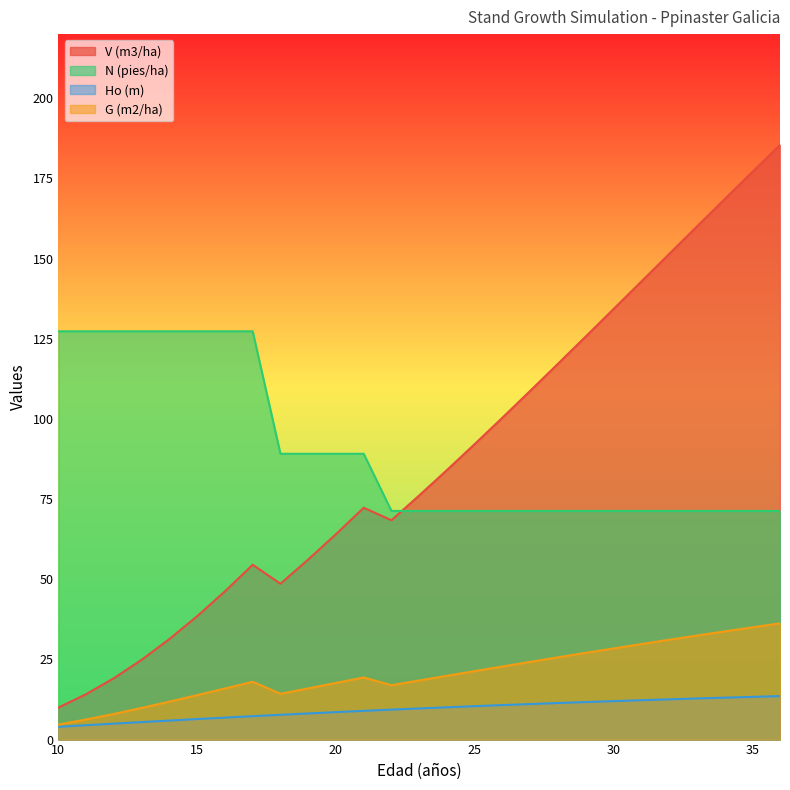

What is the value of the V (m3/ha) point at the 10th from the left?

56.1